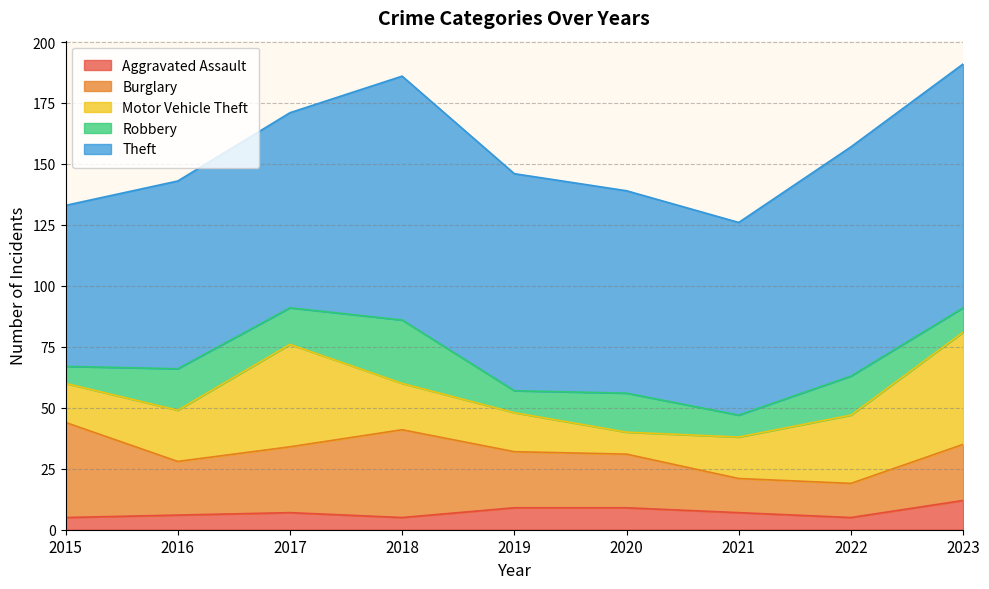

True or false: Theft has a value of 111 at 2015.

False